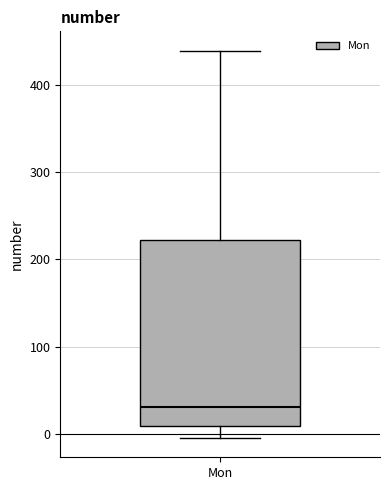

Transcribe this box plot: give where the median line is, the range the box spans, and where the two whiskers end, as read against the y-axis. The values are not printed on the chart, so give them approximately, as read against the axis.

median 30, box 10 to 220, whiskers 0 to 440